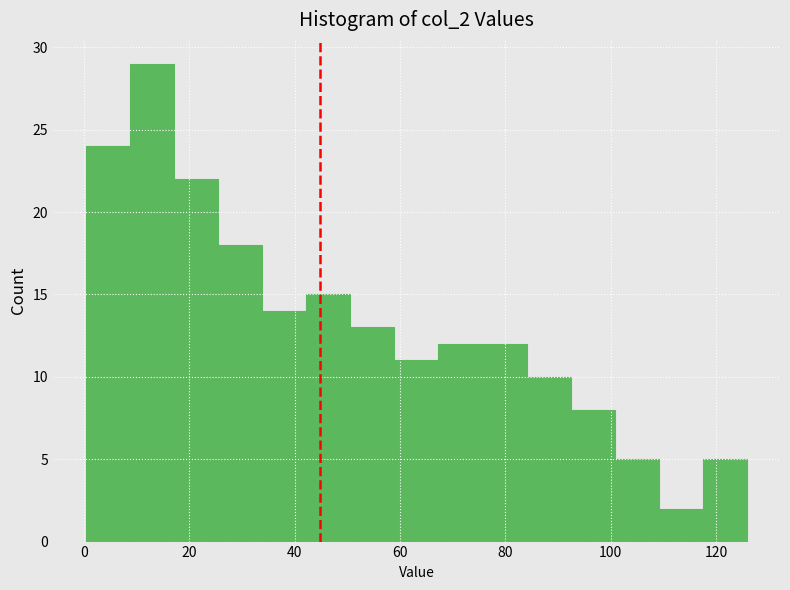

Reading left to right, transcribe this chart: for each bar, give the range it covers on the x-axis and its height. Neither the bar edges nor the heights are printed on the chart, so give them approximately, as read against the axes.

0 to 8: 24
8 to 18: 29
18 to 26: 22
26 to 34: 18
34 to 42: 14
42 to 50: 15
50 to 58: 13
58 to 68: 11
68 to 76: 12
76 to 84: 12
84 to 92: 10
92 to 100: 8
100 to 110: 5
110 to 118: 2
118 to 126: 5